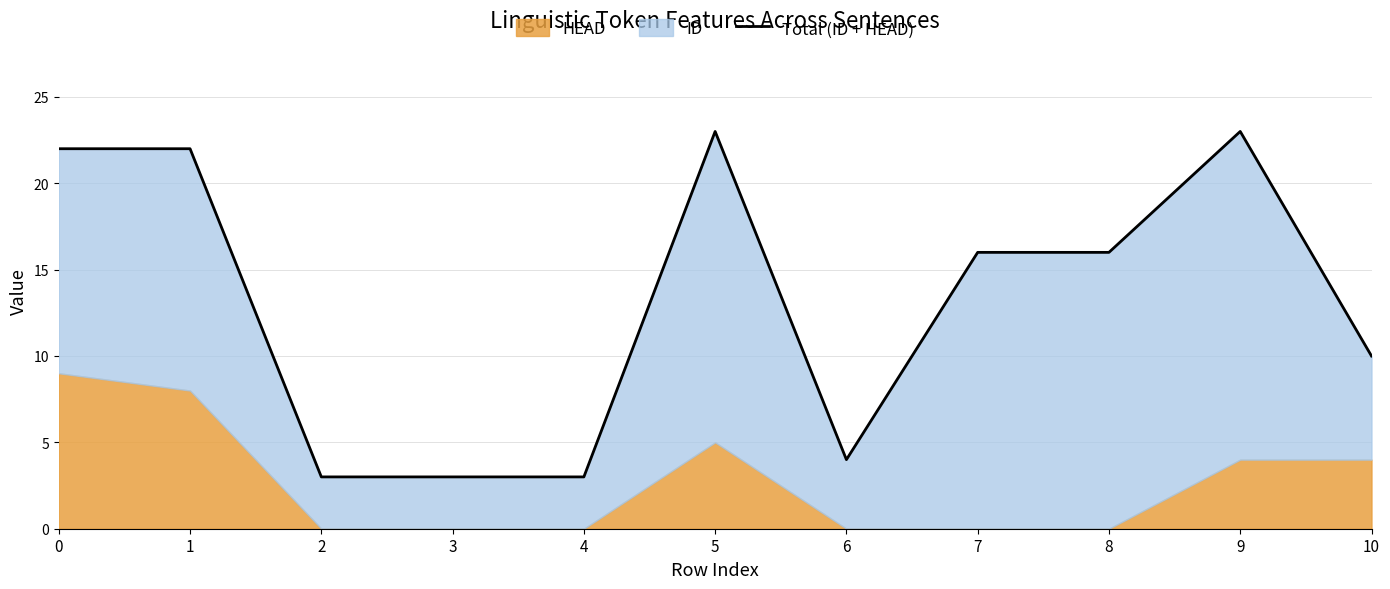

What is the ratio of the value at 3 to the value at 7?

0.2